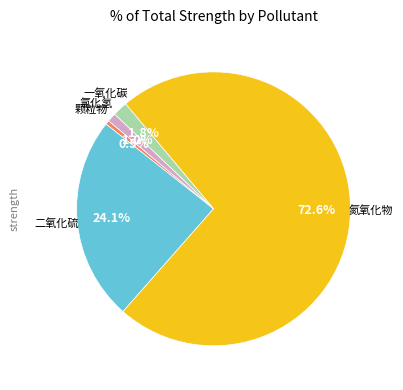

Does any single category account for the majority?

Yes